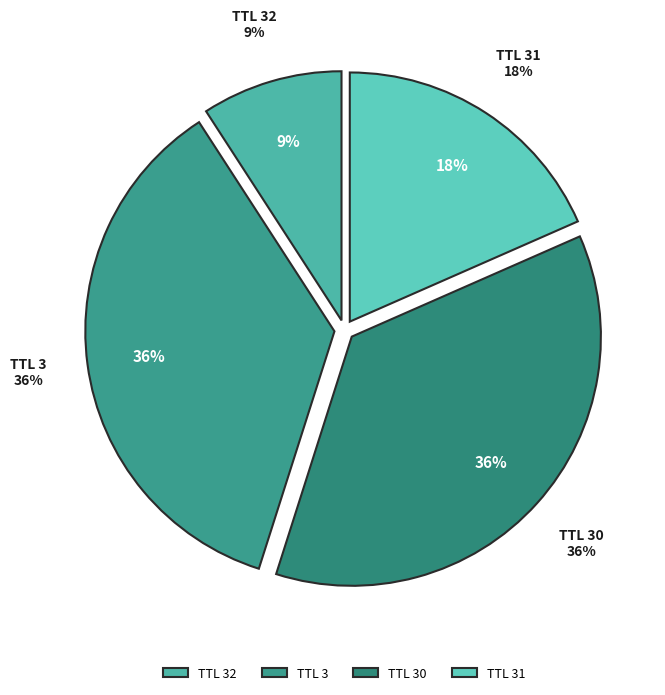

What percentage is NOT represented by 31?

81.6%